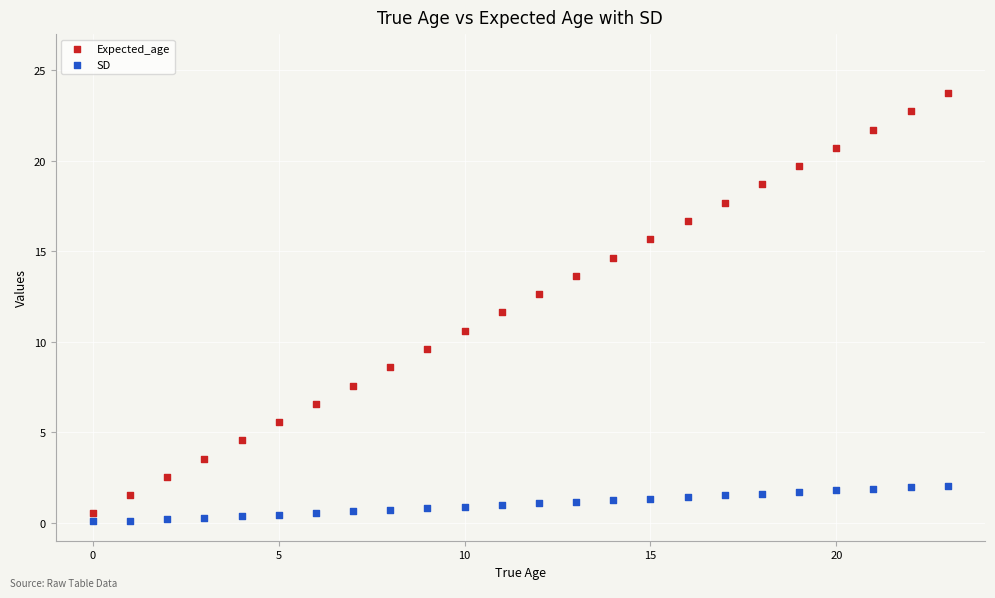

What are all the series names shown in the legend?

Expected_age, SD